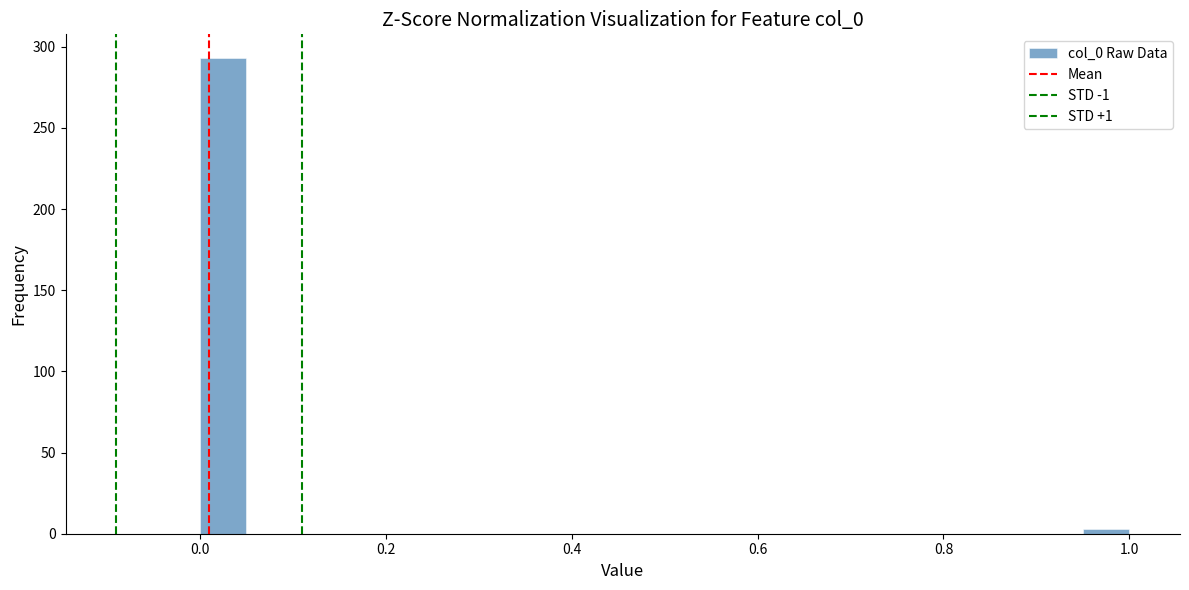

Around what value on the x-axis is the tallest bar? Give the approximate position of its centre, as read against the axis.

0.02